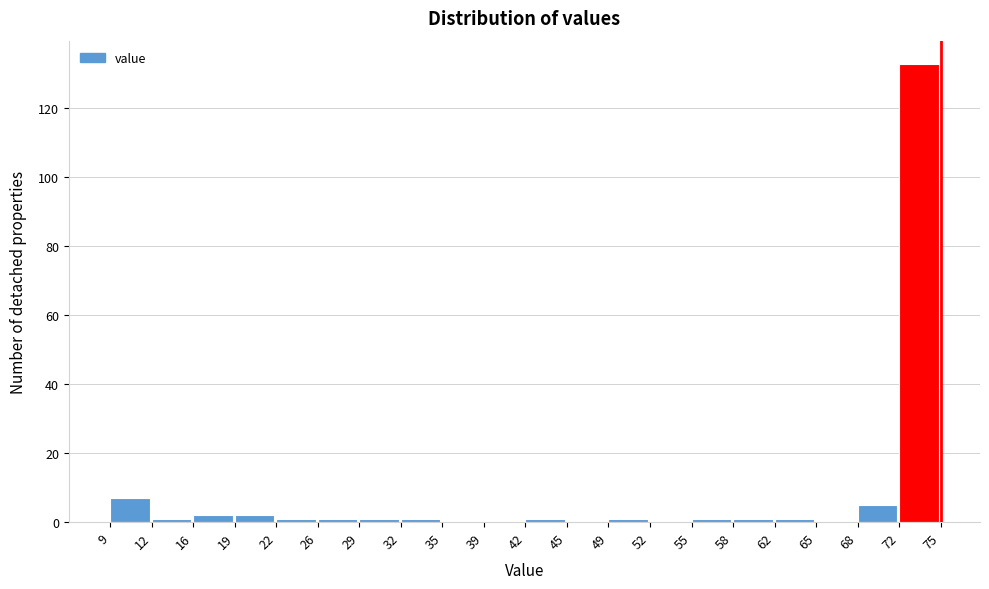

Reading left to right, list every bar in this chart as the range it spans on the x-axis followed by its height. The values are not printed on the chart, so give them approximately, as read against the axis.

9 to 12: 8
12 to 16: under 2
16 to 19: 2
19 to 22: 2
22 to 26: under 2
26 to 29: under 2
29 to 32: under 2
32 to 35: under 2
35 to 39: 0
39 to 42: 0
42 to 45: under 2
45 to 49: 0
49 to 52: under 2
52 to 55: 0
55 to 58: under 2
58 to 62: under 2
62 to 65: under 2
65 to 68: 0
68 to 72: 6
72 to 75: 134